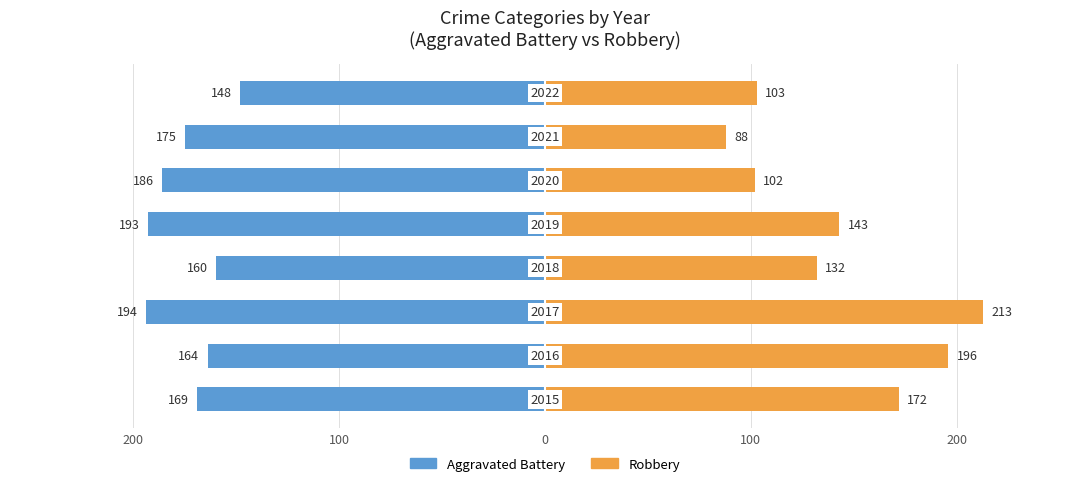

What is the value of the Aggravated Battery bar at the 1st from the left?

-169